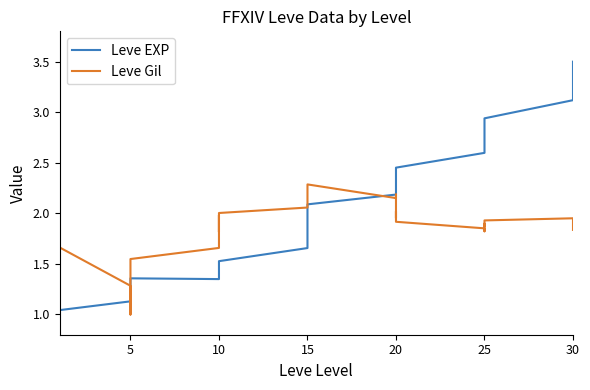

What is the difference between the second highest and minimum values in the Leve Gil series?

1.3